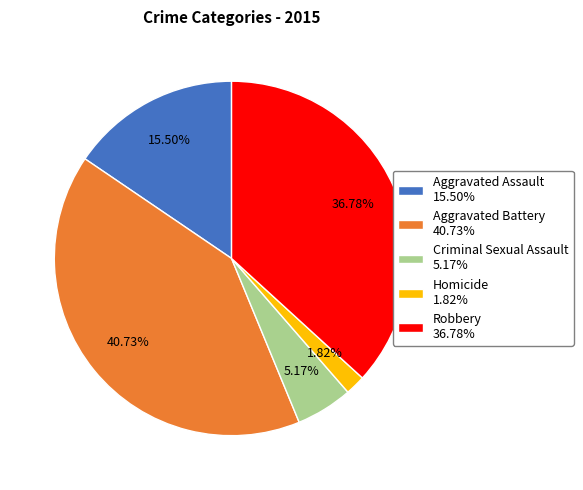

How many segments does this pie chart have?

5